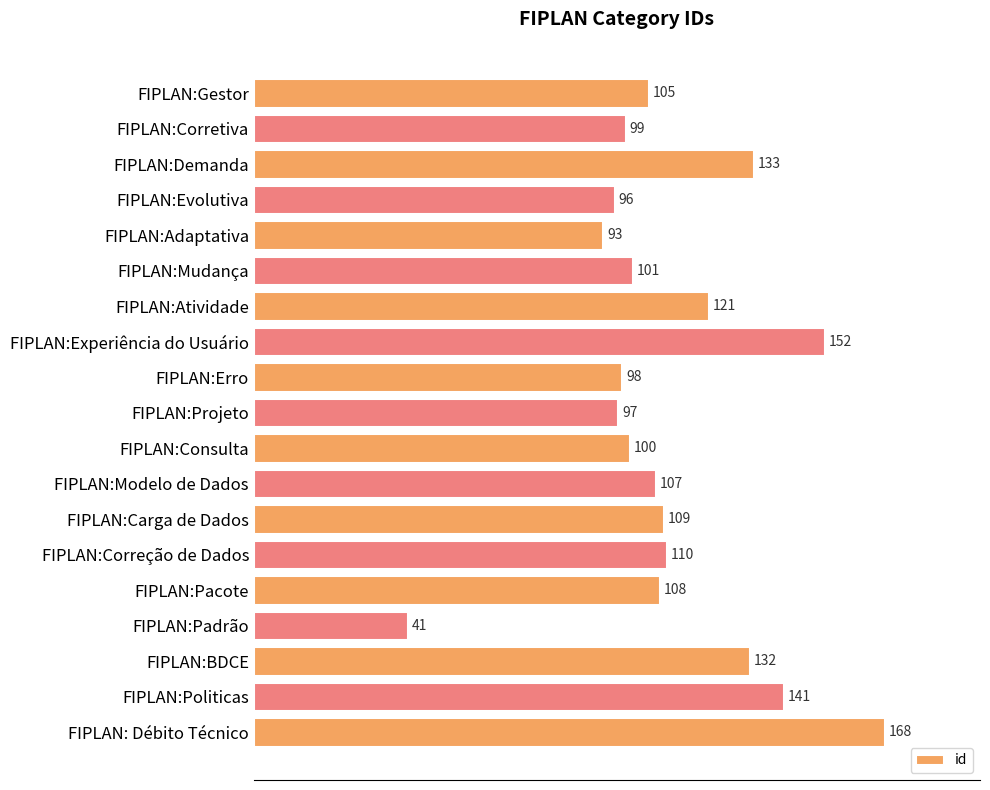

What is the label of the 5th bar from the bottom?

FIPLAN:Pacote